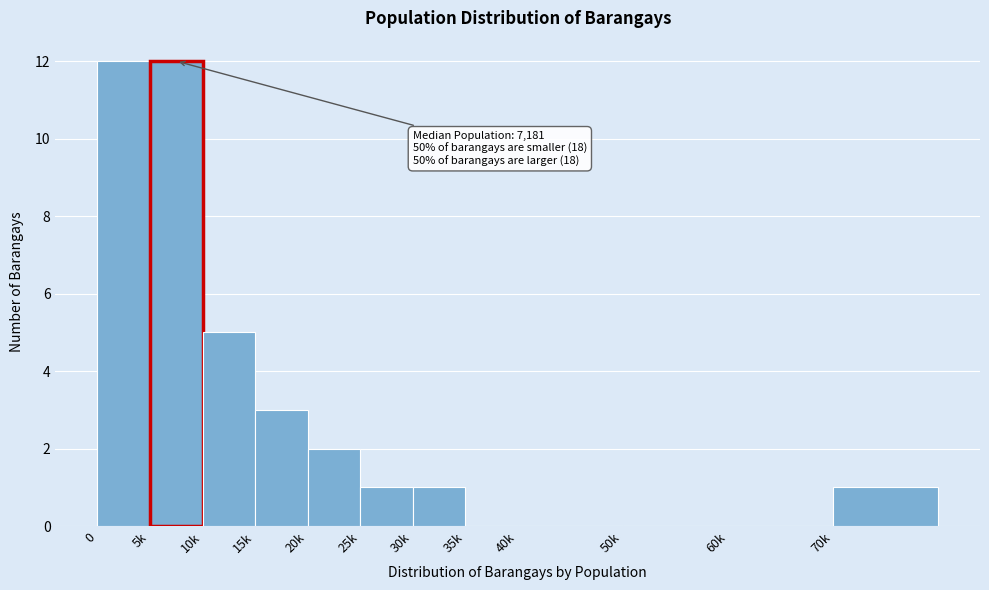

Reading left to right, extract all data points from this chart.

0=12	5k=12	10k=5	15k=3	20k=2	25k=1	30k=1	35k=0	40k=0	50k=0	60k=0	70k=1